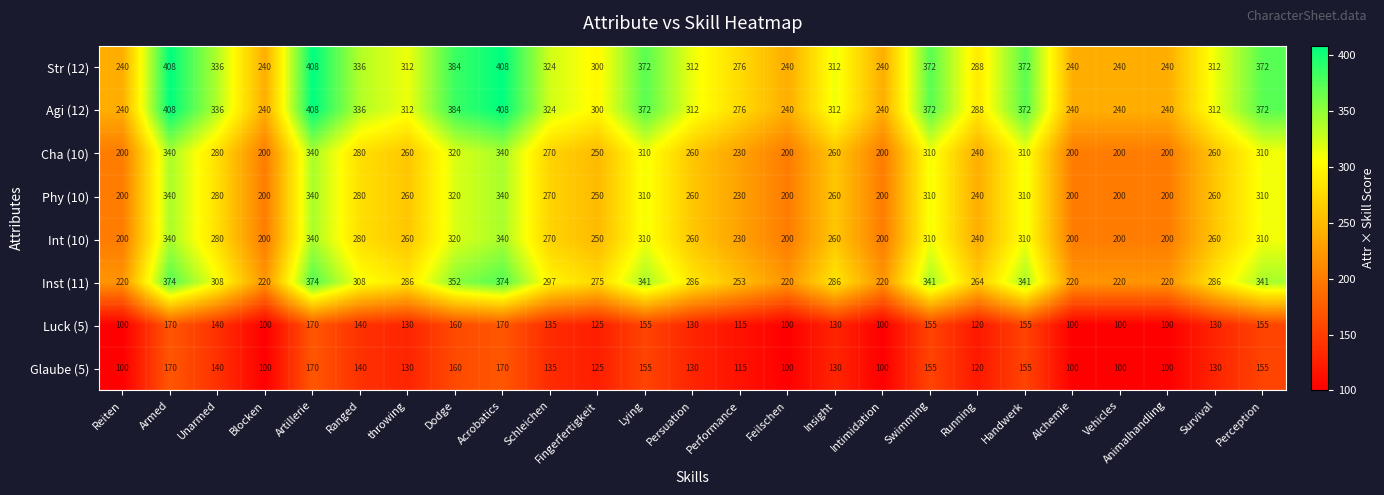

What is the difference between the highest and lowest values at Persuation?

182